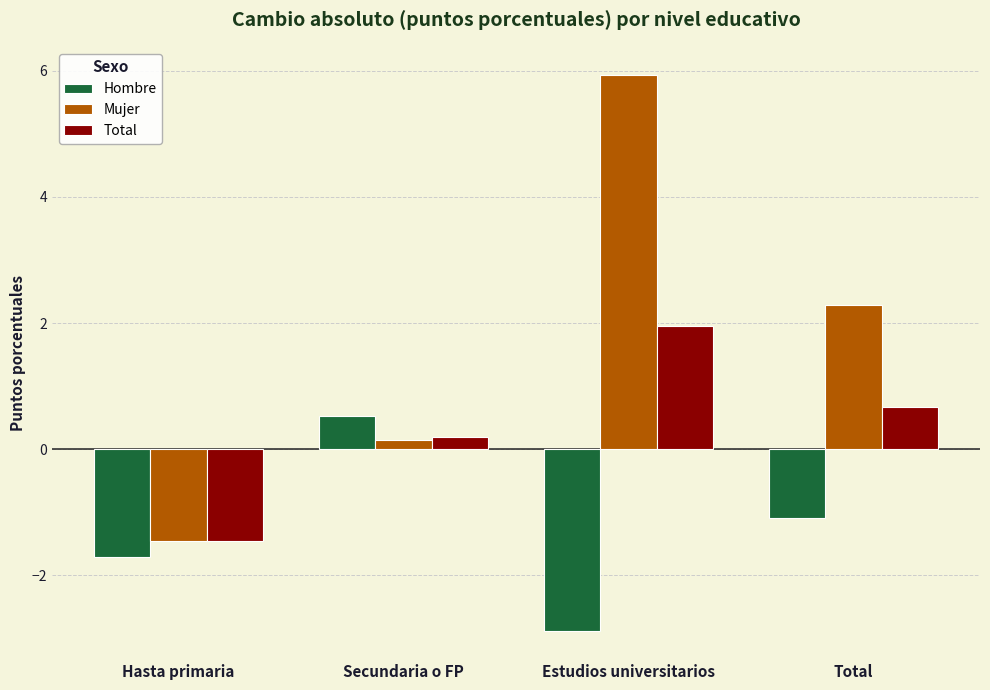

What is the label of the 1st bar from the left?

Hasta primaria